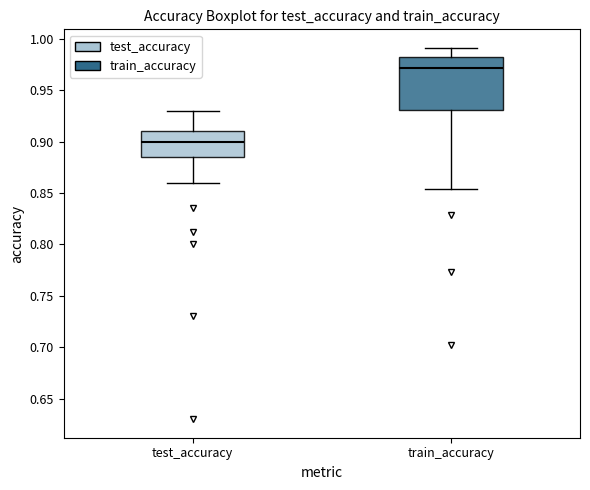

Which box's median line is the lowest?

test_accuracy